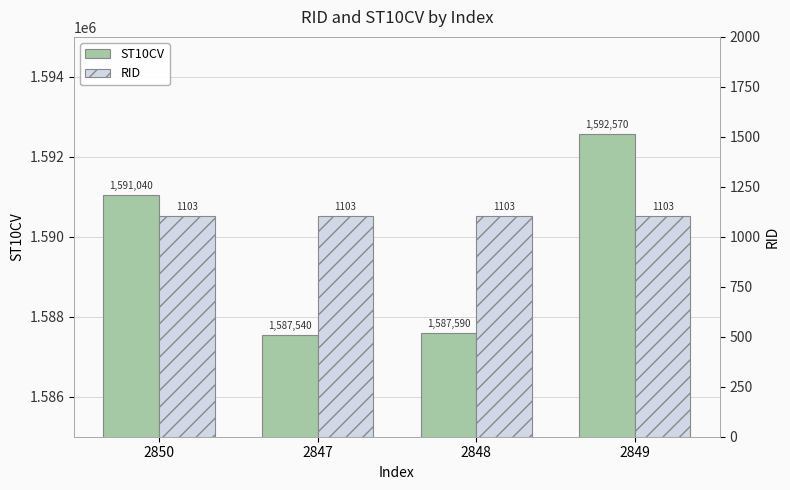

The RID series shows 703 at 2847. True or false?

False